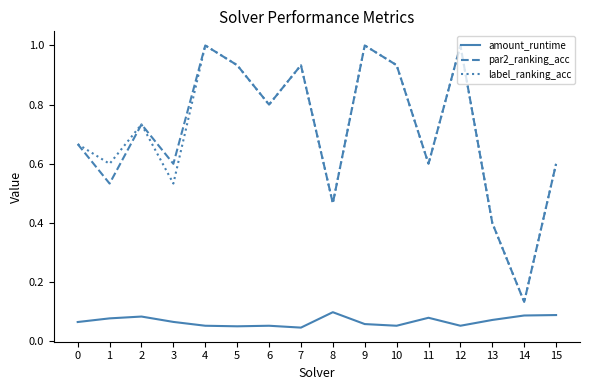

Is this an area chart (filled region under the line)?

No